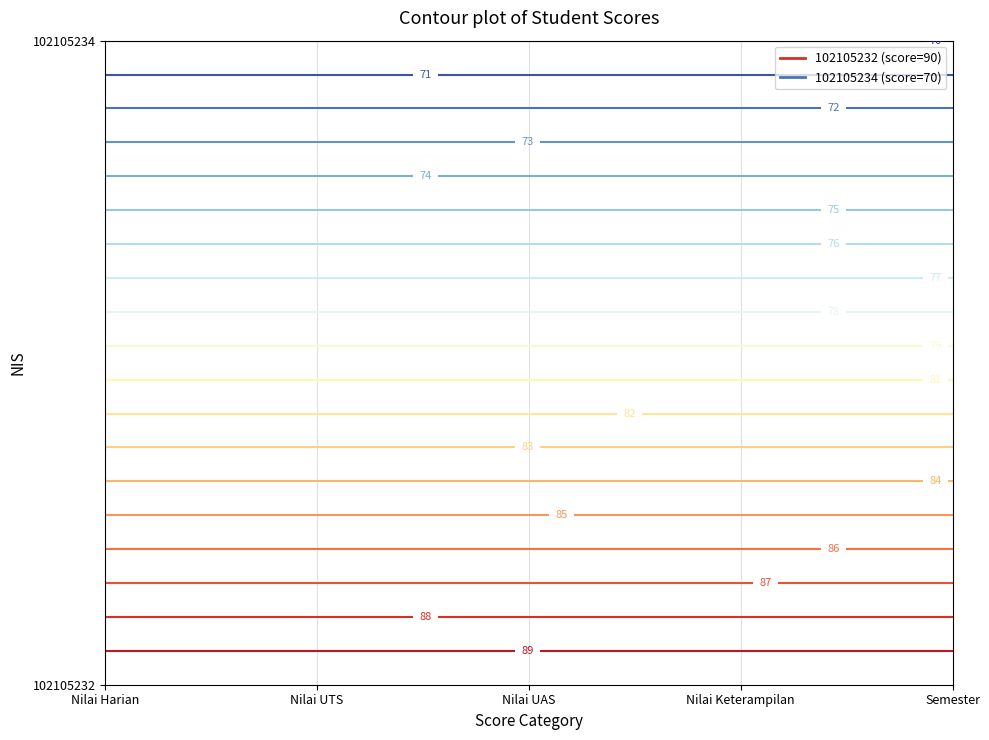

Reading left to right, extract all data points from this chart.

102105232: 90	90	90	90	90
102105234: 70	70	70	70	70